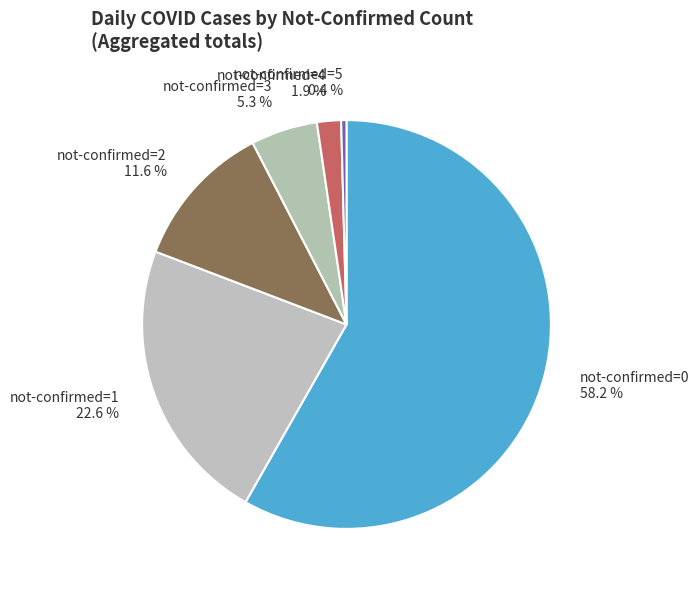

Which slice represents more than half of the pie?

not-confirmed=0 58.2 %